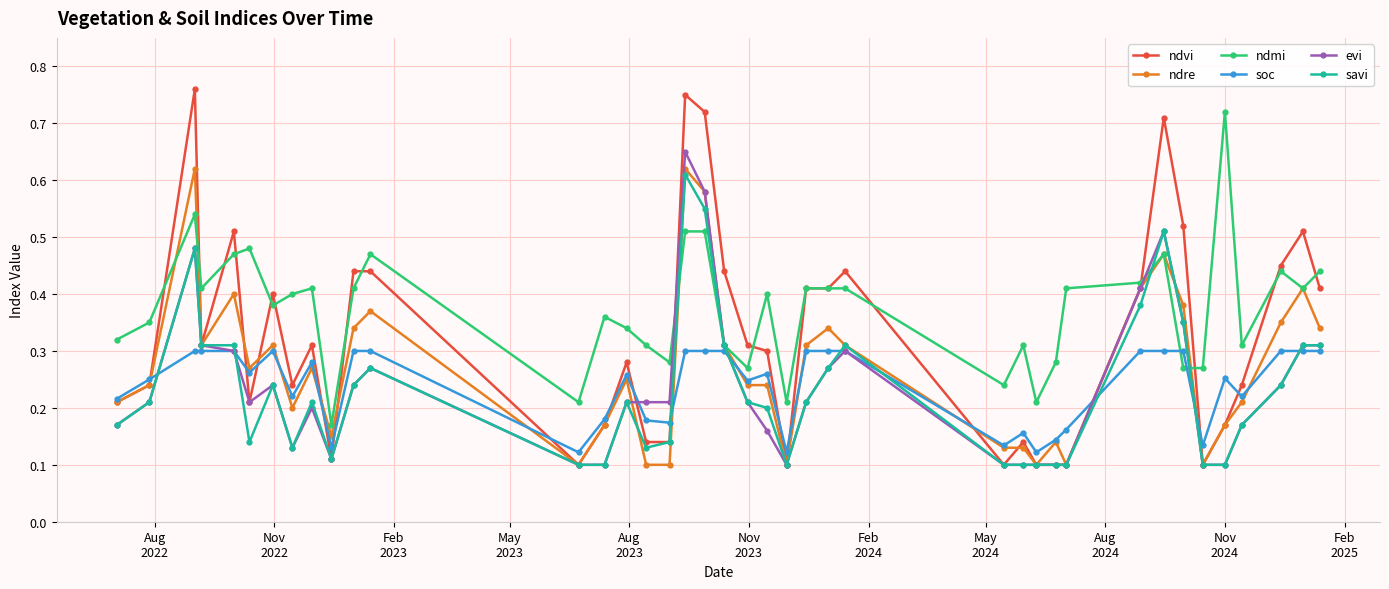

True or false: soc has more than 1 interior local peaks.

True